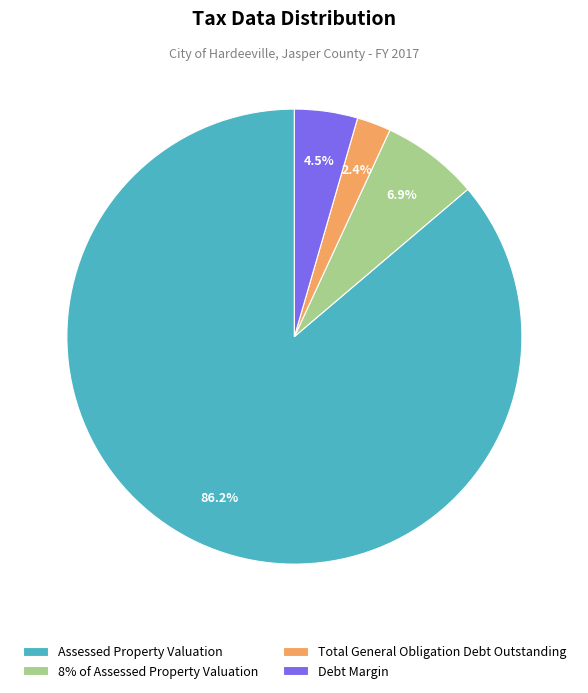

What is the ratio of the value at 8% of Assessed Property Valuation to the value at Debt Margin?

1.5